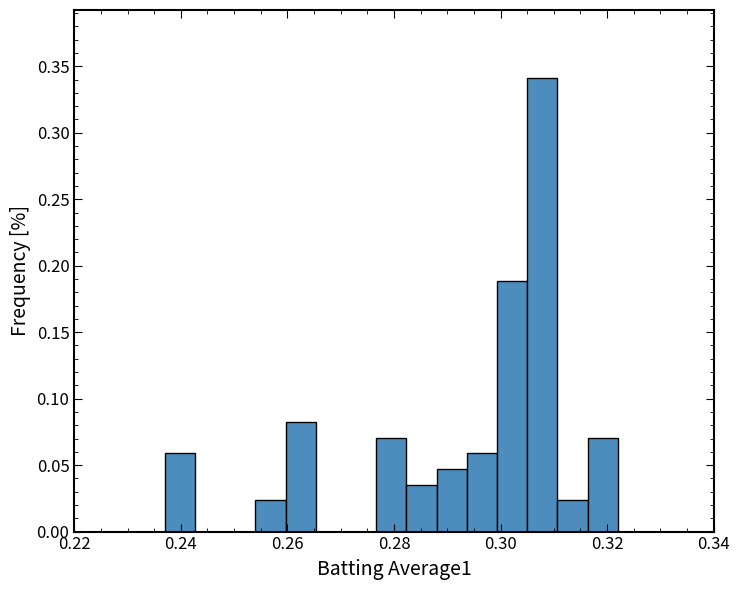

Read against the x-axis, roughly where is the centre of the tallest bar?

0.308